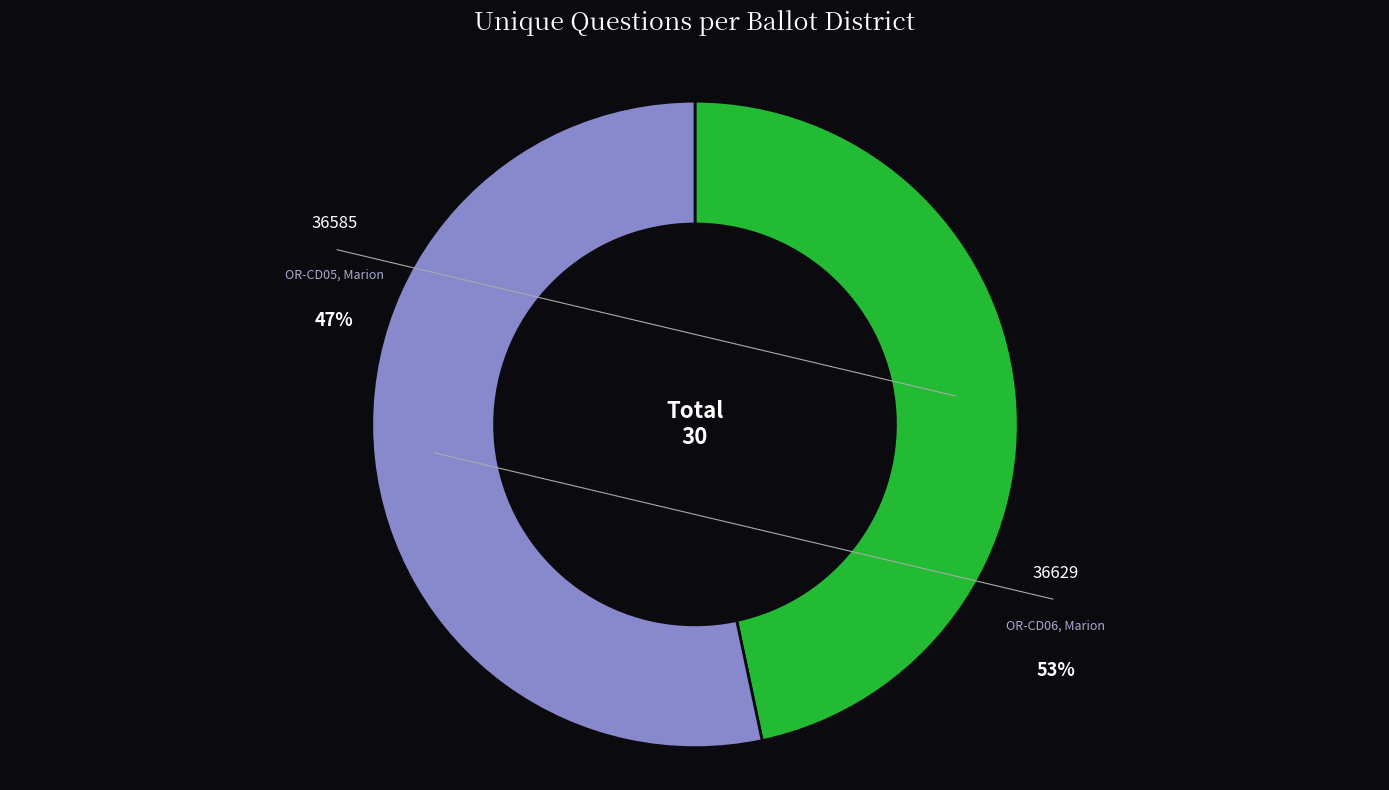

Rank the categories by value from lowest to highest.

36585 (OR-CD05, Marion), 36629 (OR-CD06, Marion)